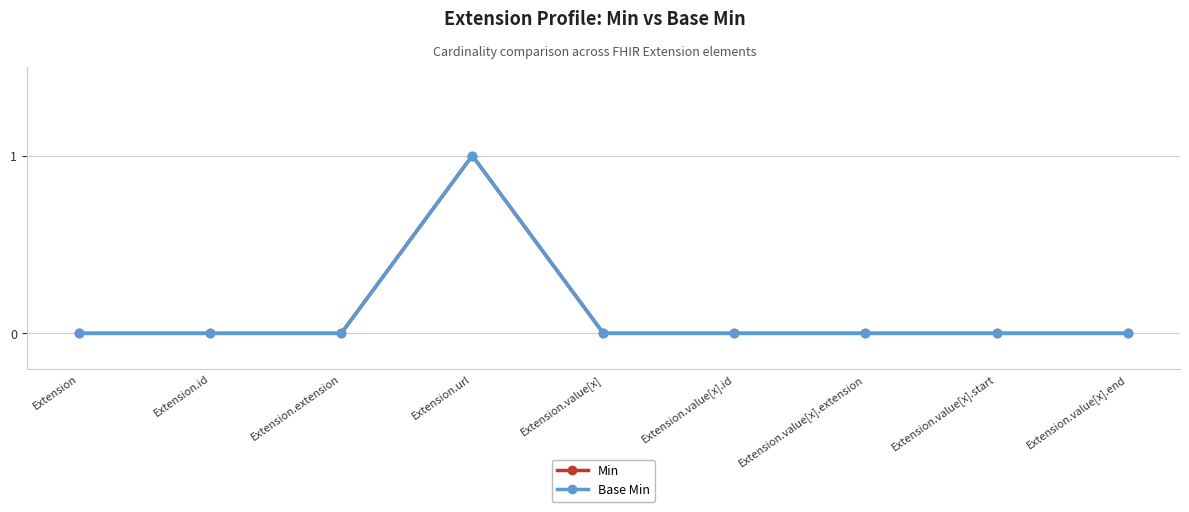

True or false: Min and Base Min intersect in this chart.

False